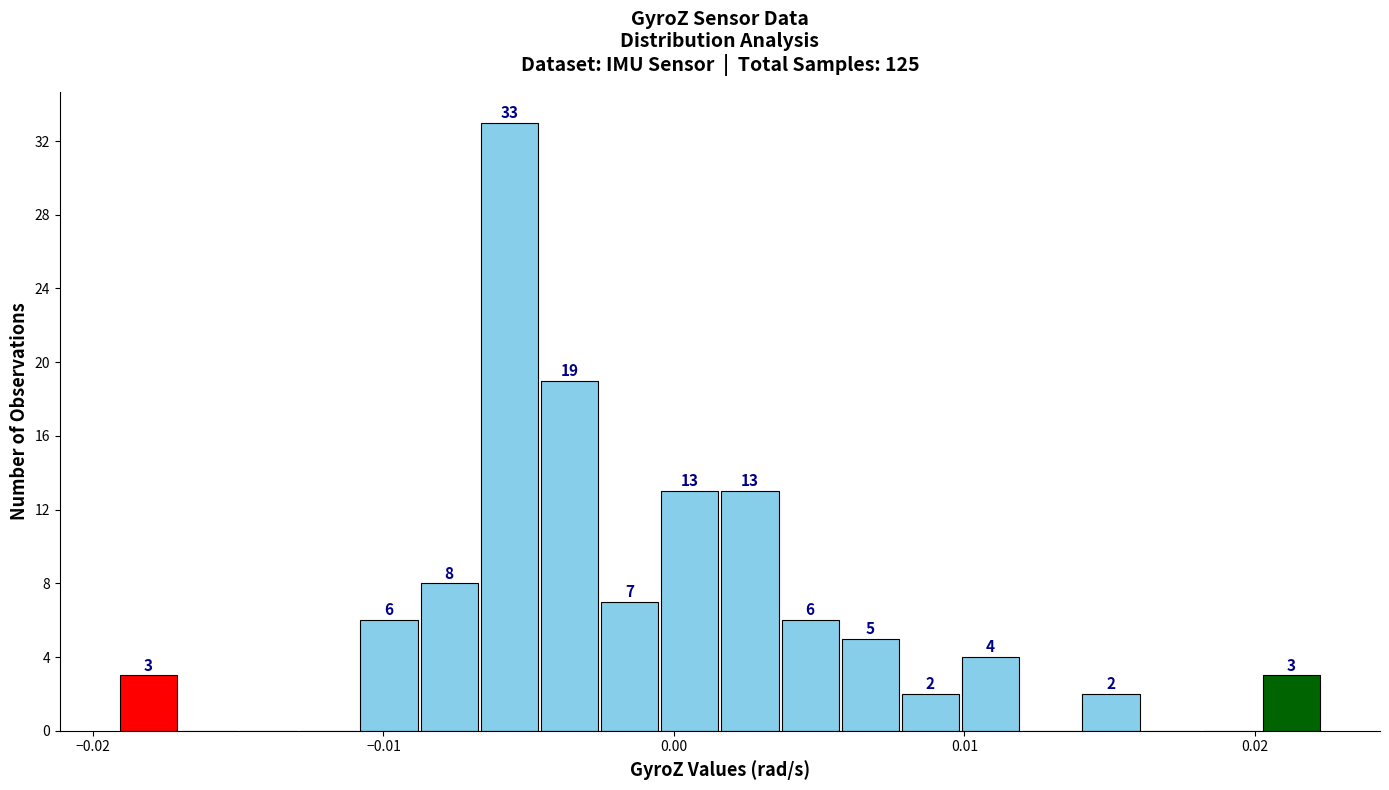

Around what value on the x-axis is the tallest bar? Give the approximate position of its centre, as read against the axis.

-0.006